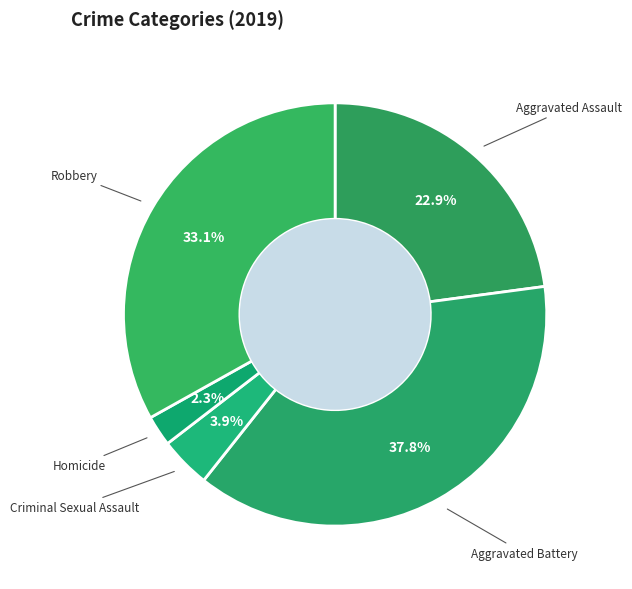

Is there a majority slice in this chart?

No